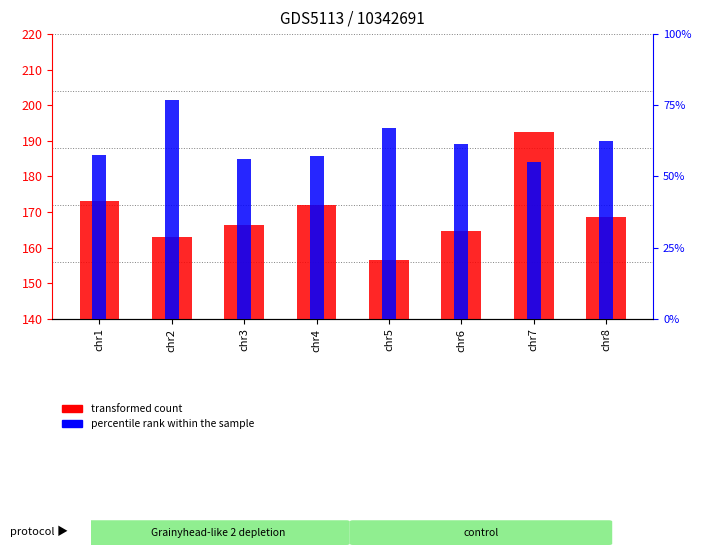

Between chr8 and chr5, which is larger?

chr8